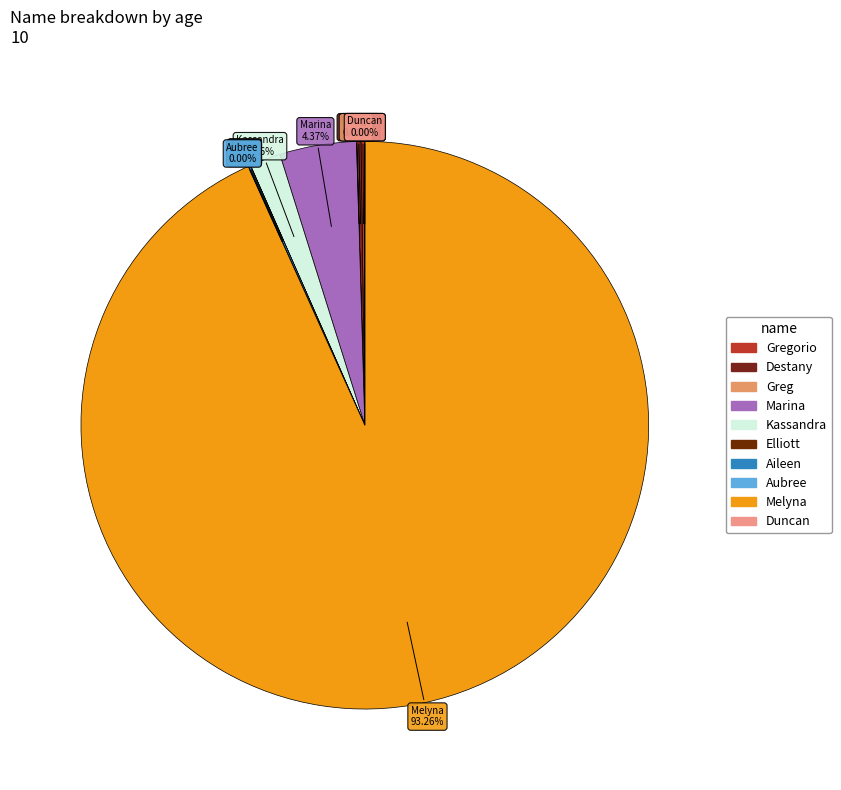

Count the number of slices in the pie.

10